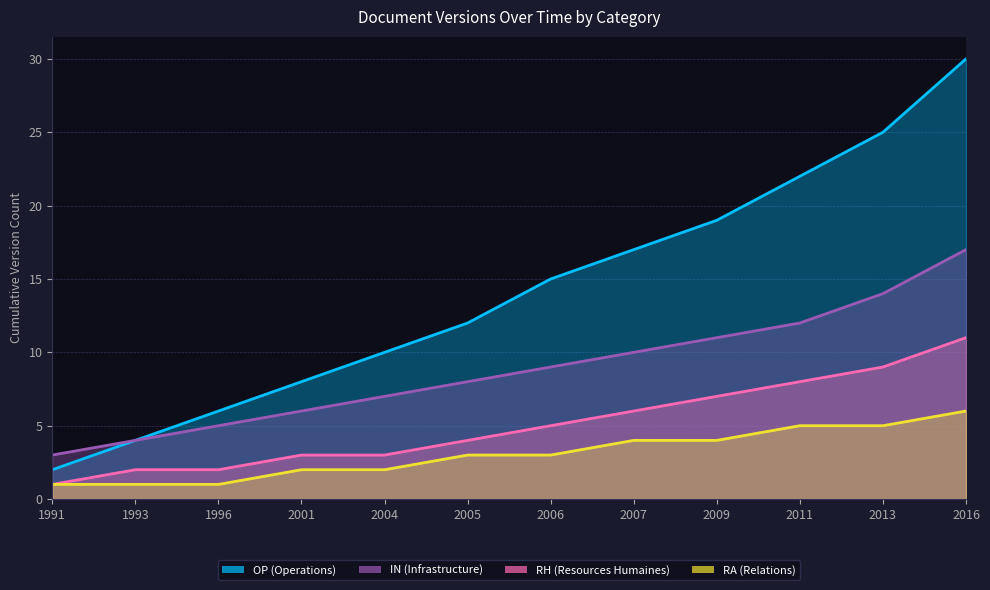

What are all the series names shown in the legend?

IN (Infrastructure), RH (Resources Humaines), RA (Relations), OP (Operations)